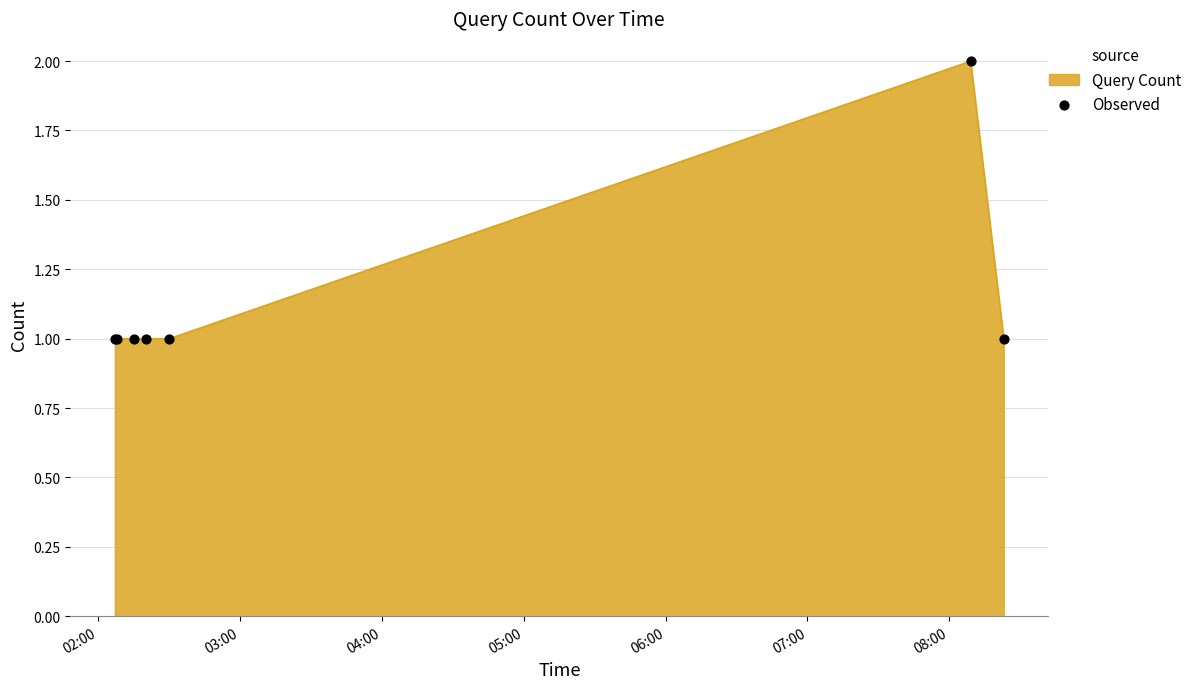

True or false: the data has more than 0 interior local peaks.

True